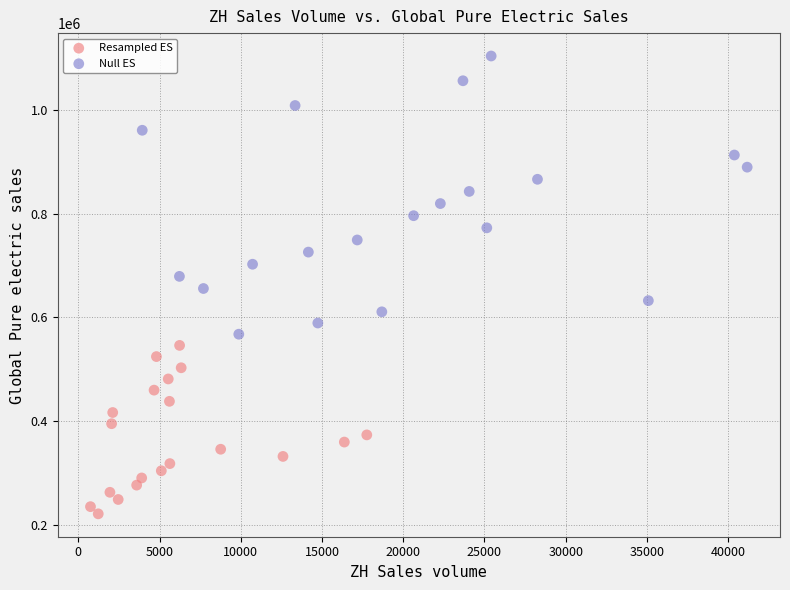

Which series has the largest Y range (max minus min)?

Null ES